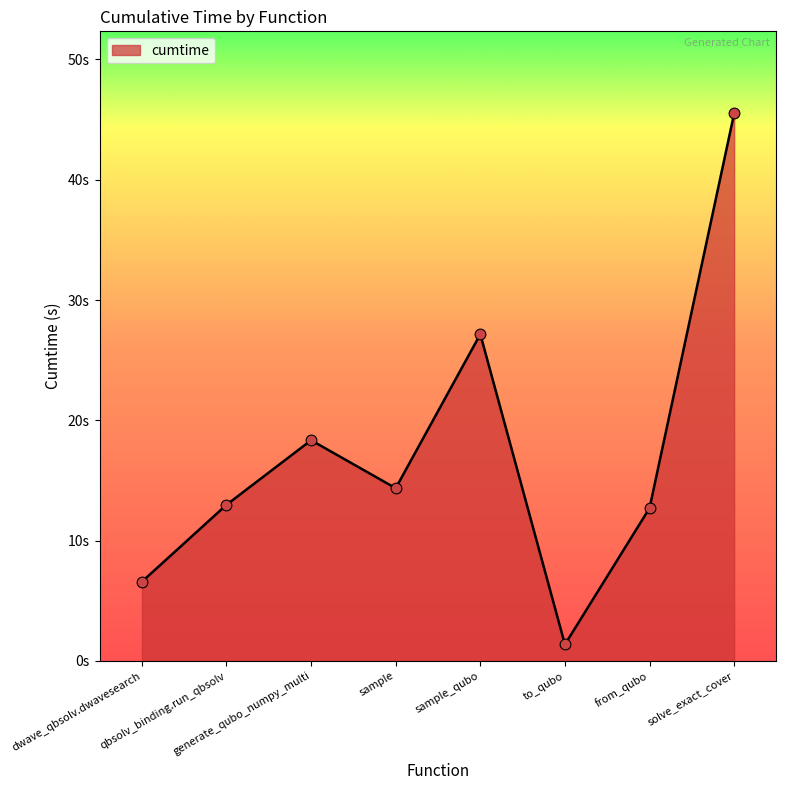

What is the ratio of the value at sample to the value at to_qubo?

10.5